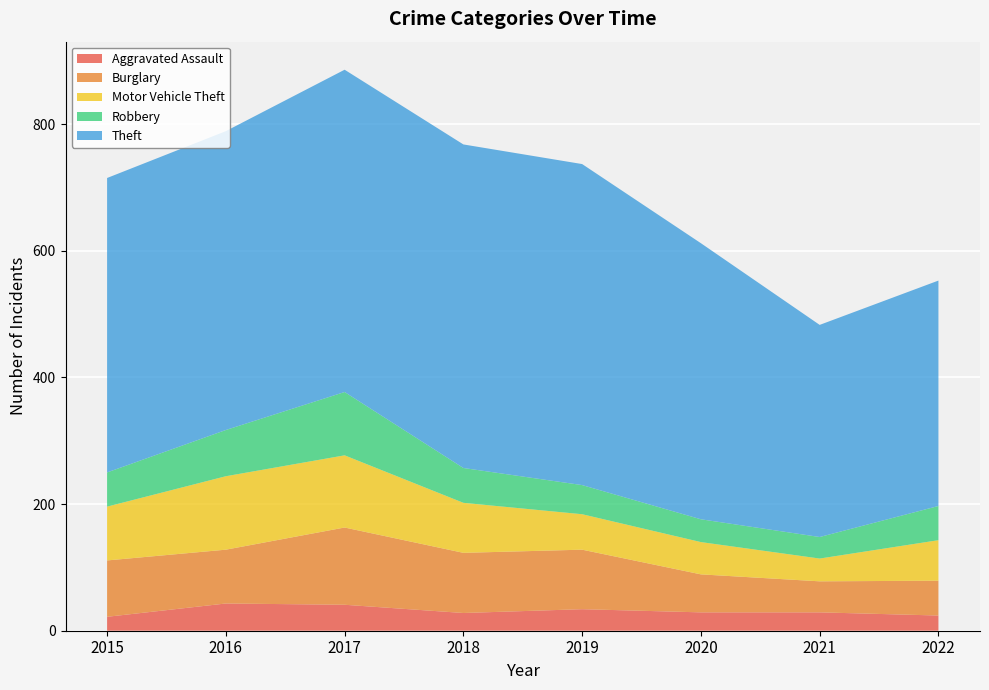

Reading right to left, what are all the values shown in this chart?

Aggravated Assault: 2022=24	2021=29	2020=29	2019=34	2018=28	2017=41	2016=43	2015=22
Burglary: 2022=55	2021=49	2020=60	2019=94	2018=95	2017=122	2016=85	2015=89
Motor Vehicle Theft: 2022=64	2021=36	2020=51	2019=56	2018=79	2017=114	2016=116	2015=85
Robbery: 2022=54	2021=34	2020=36	2019=46	2018=55	2017=100	2016=73	2015=54
Theft: 2022=356	2021=335	2020=436	2019=507	2018=511	2017=509	2016=472	2015=465